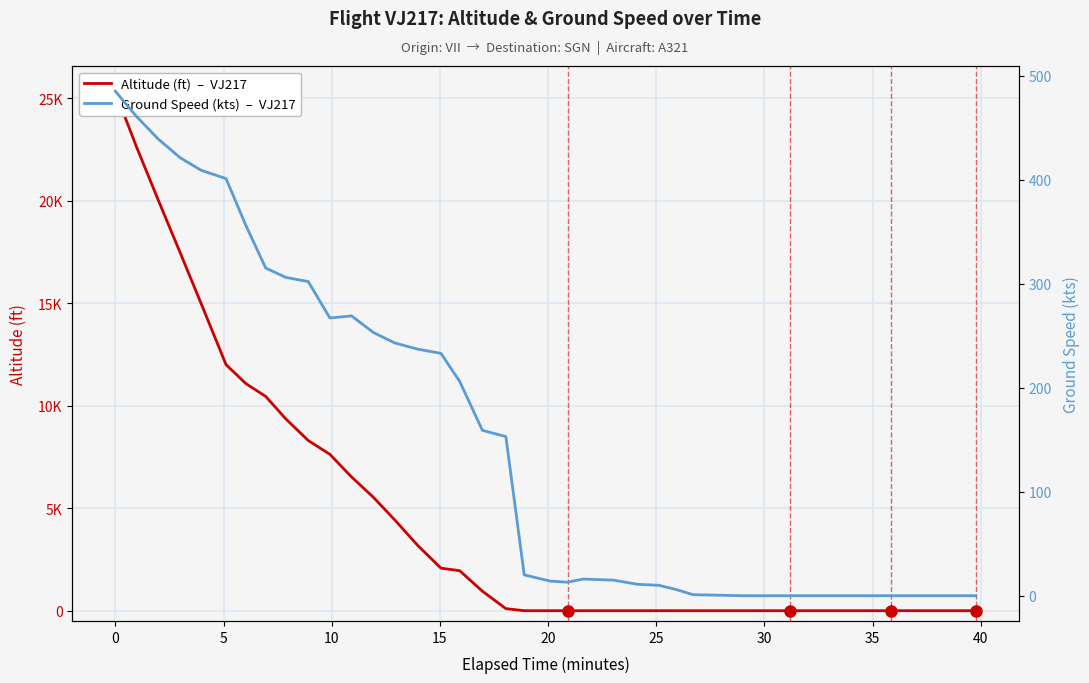

Is the value of Ground Speed (kts)  –  VJ217 at 36 greater than the value of Altitude (ft)  –  VJ217 at 32?

No